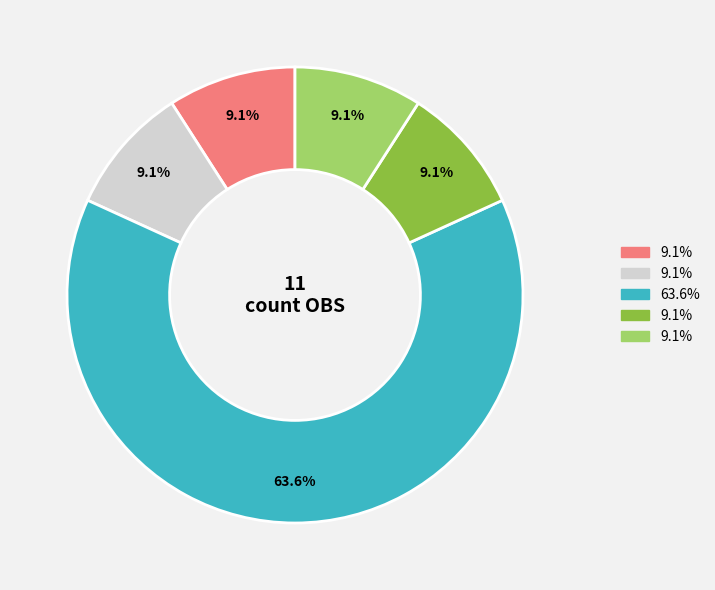

Count the number of slices in the pie.

5